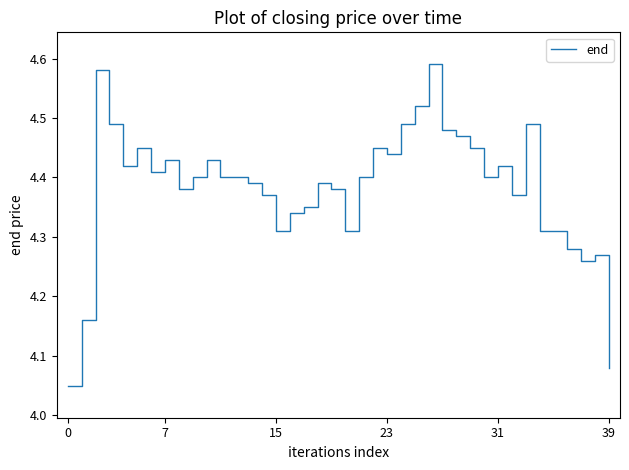

What is the difference between the maximum and minimum values?

0.5